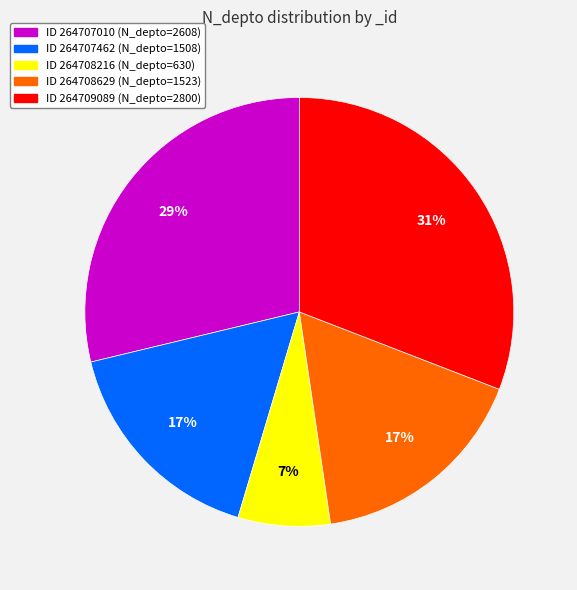

How many segments does this pie chart have?

5